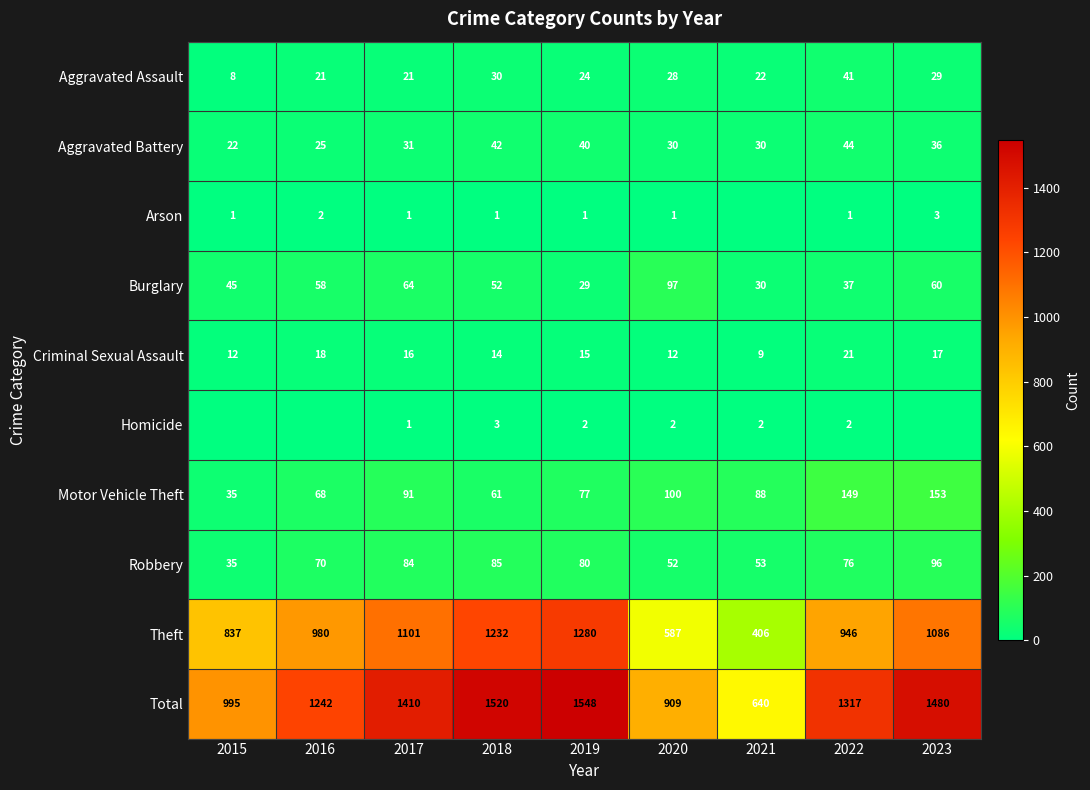

What is the spread (max minus min) of values at 2017?

1409